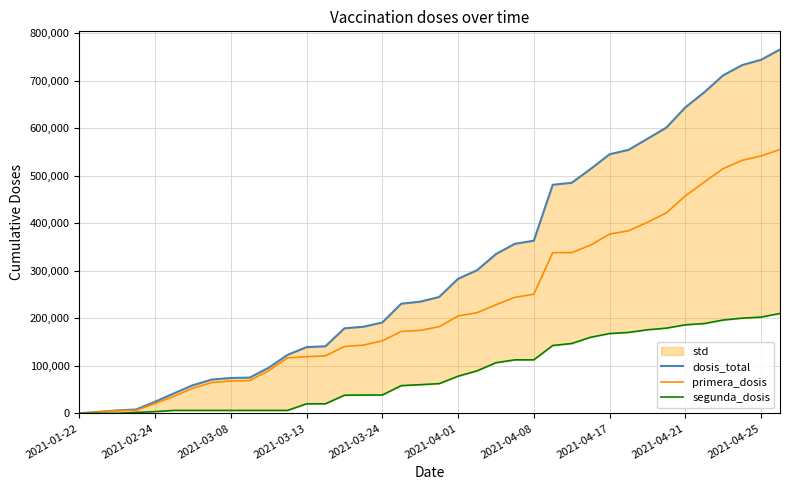

What is the difference between the second highest and minimum values in the segunda_dosis series?

202517